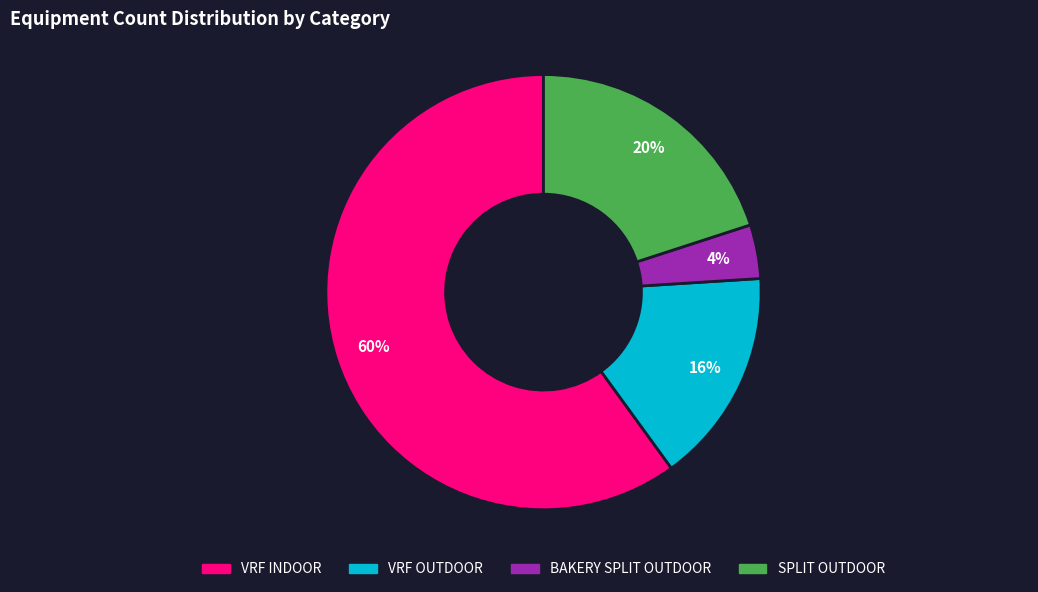

Which category has the smallest portion of the pie?

BAKERY SPLIT OUTDOOR